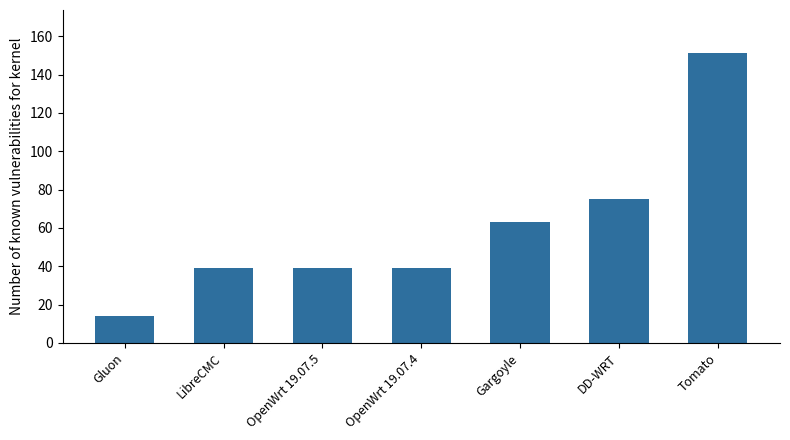

Between Gluon and DD-WRT, which is larger?

DD-WRT